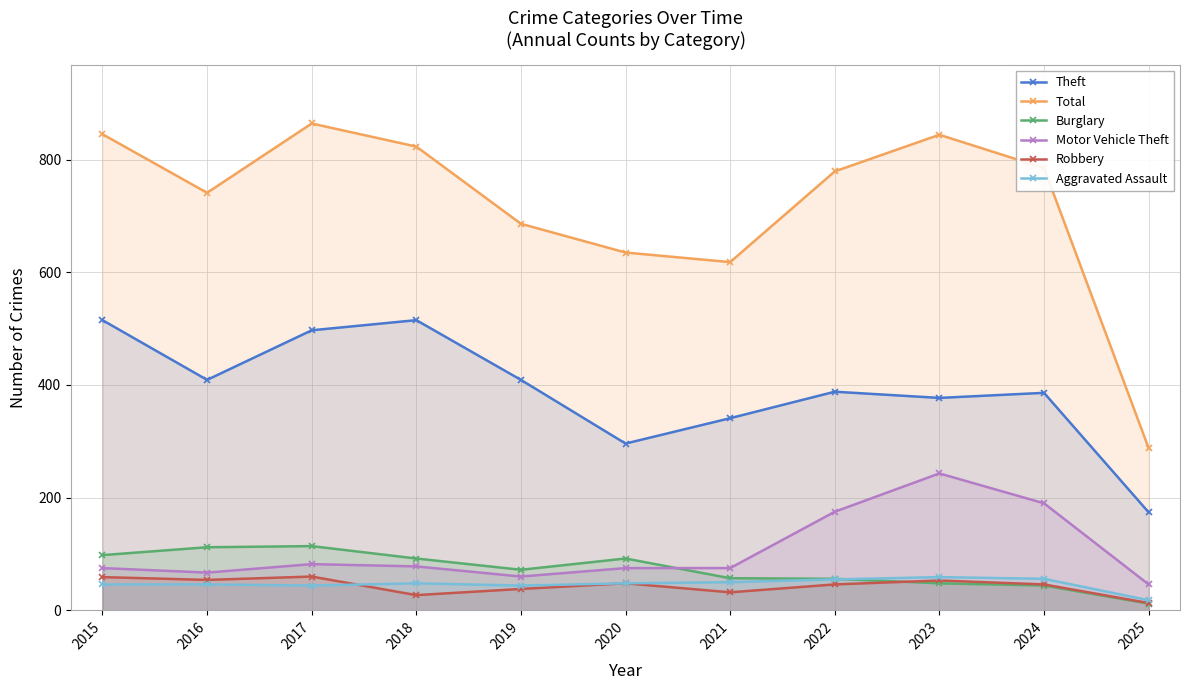

List the series in order of their peak value, highest first.

Total, Theft, Motor Vehicle Theft, Burglary, Robbery, Aggravated Assault